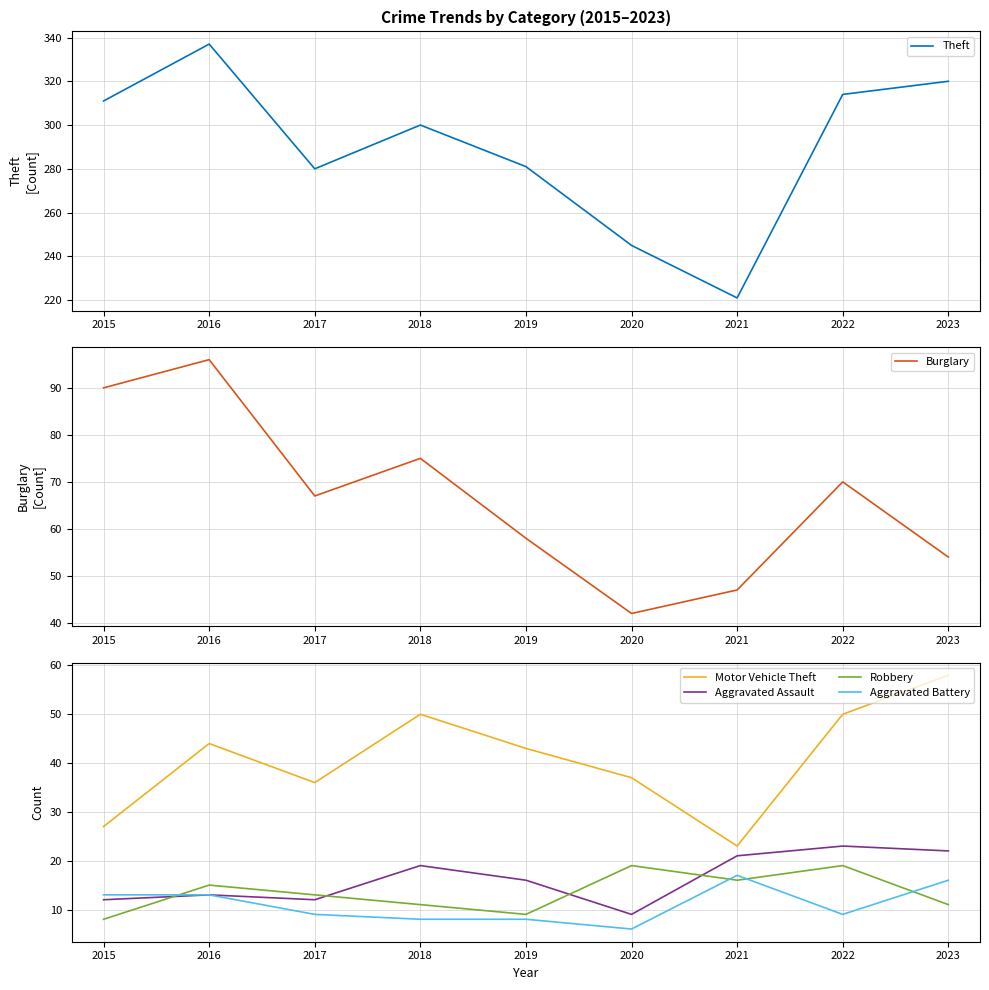

In Motor Vehicle Theft, how many points are higher than both neighbors (excluding endpoints)?

2